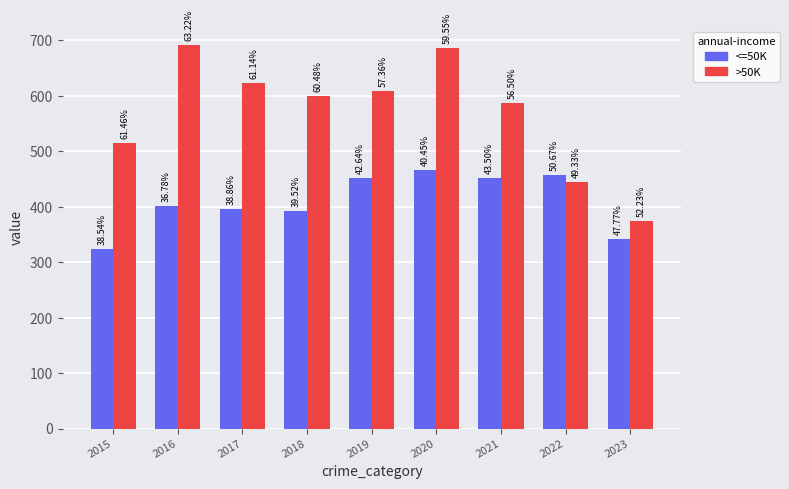

What are all the series names shown in the legend?

<=50K, >50K